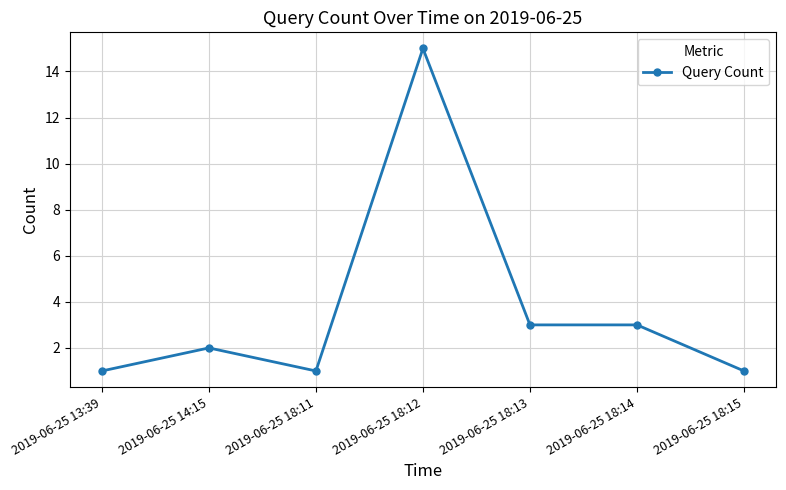

How many values are below 2?

3